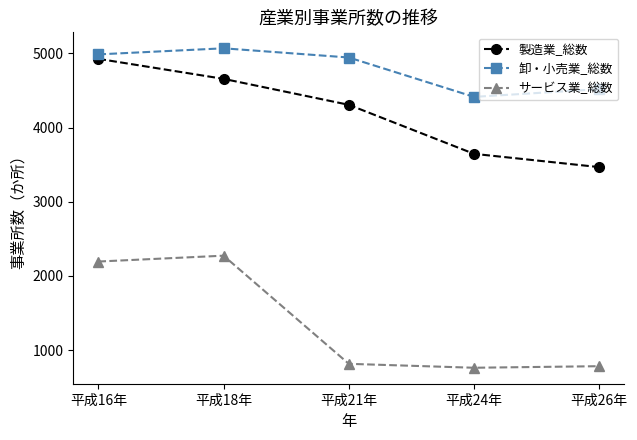

What is the difference between the maximum and minimum values in the サービス業_総数 series?

1511